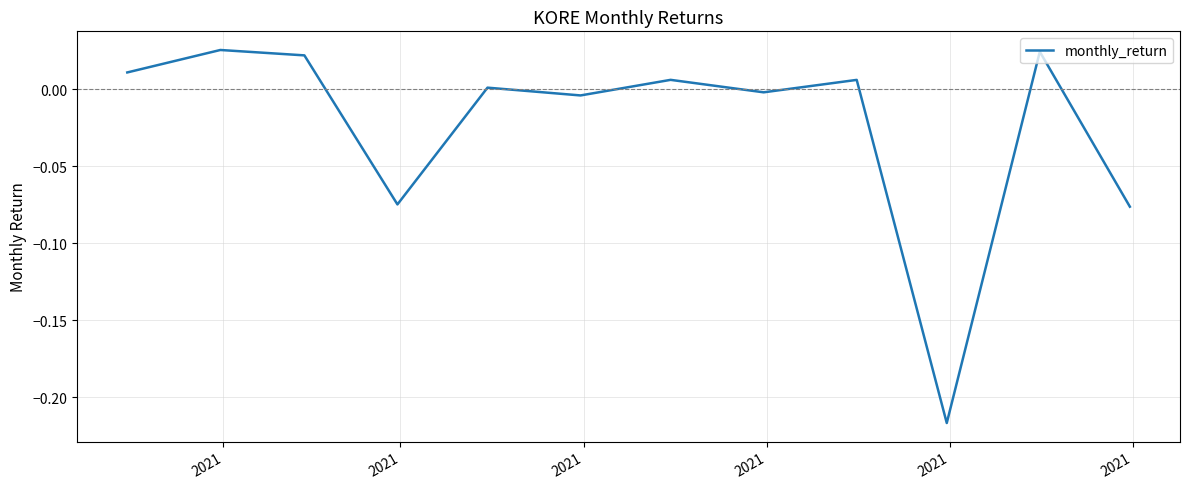

What is the smallest value displayed?

-0.2